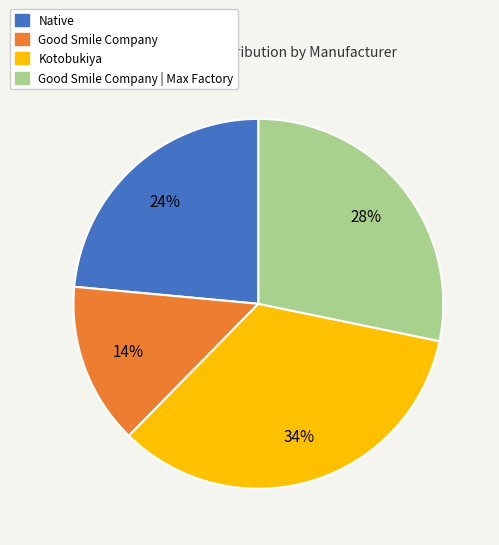

To the nearest percent, what is the average slice percentage?

25%